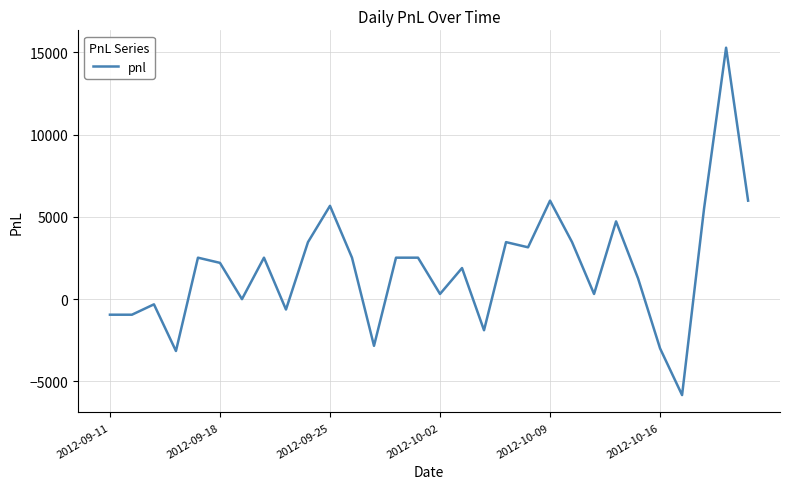

True or false: there are more than 2 points higher than both neighbors.

True